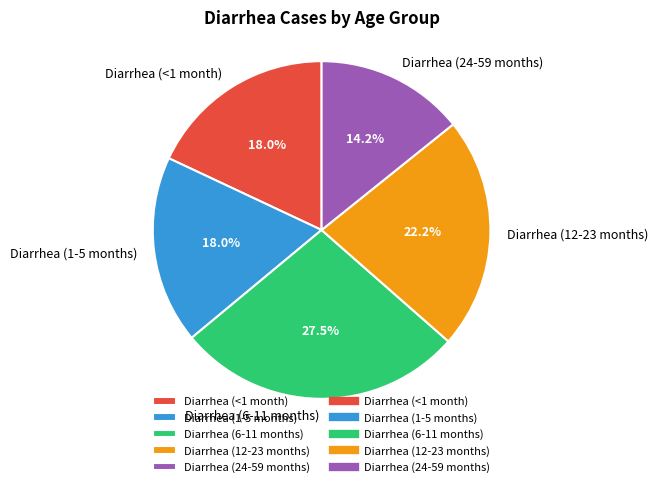

Which slice is the smallest?

Diarrhea (24-59 months)